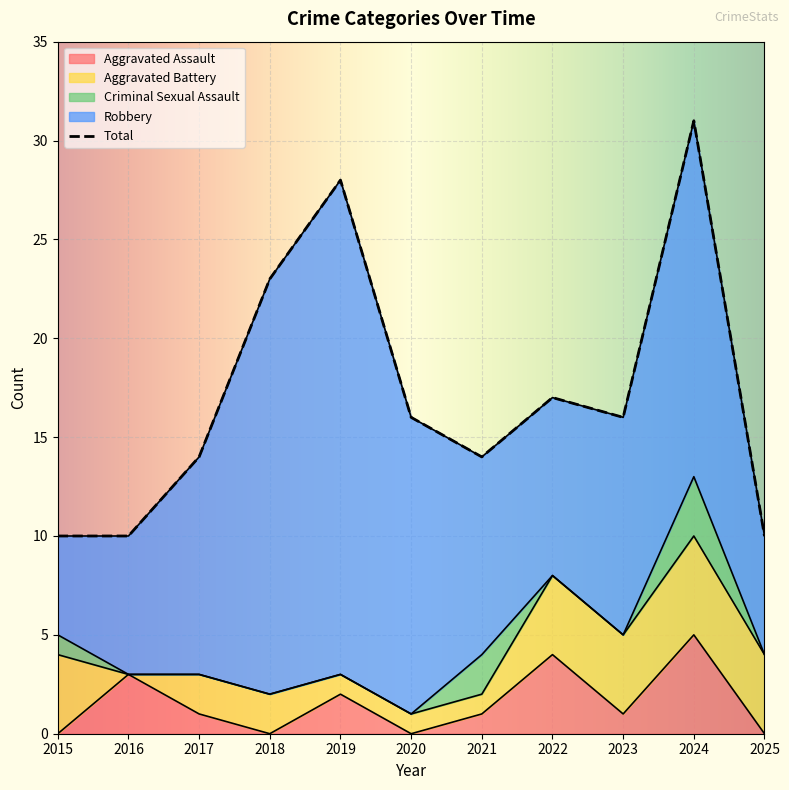

How many values in the Robbery series exceed 11?

4